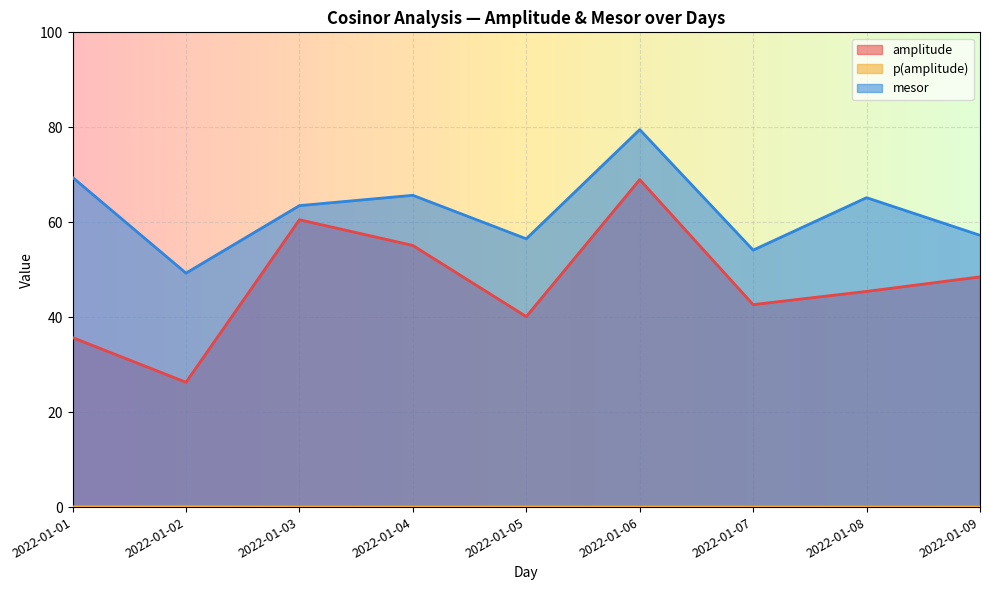

Which series has the widest spread of values?

amplitude